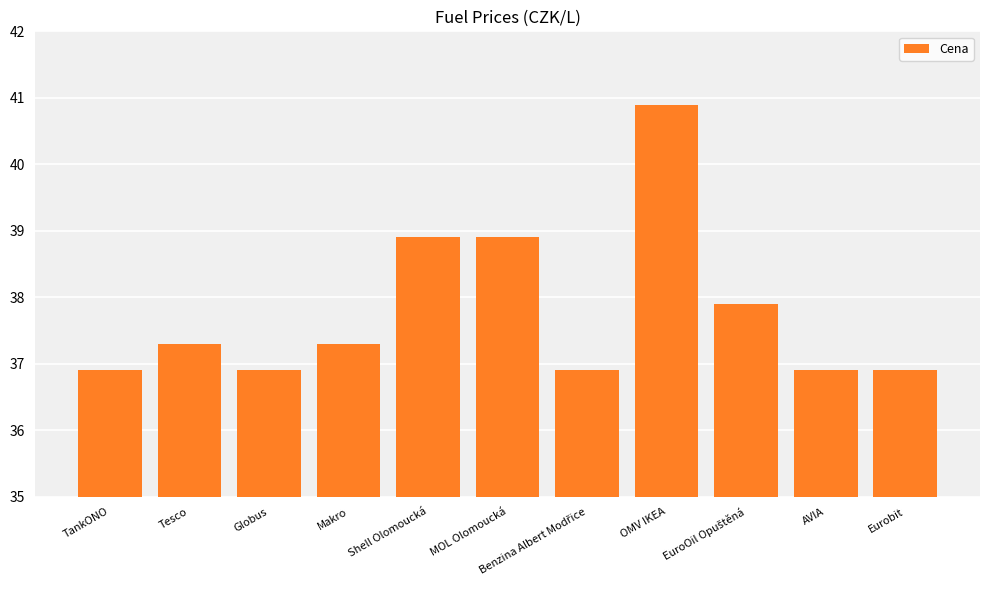

What is the difference between the second highest and minimum values?

2.0